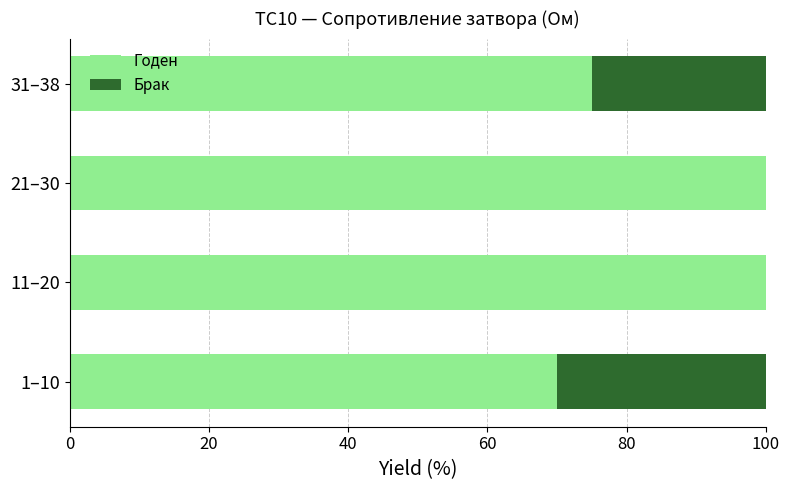

At which label is Годен closest to 85?

31–38